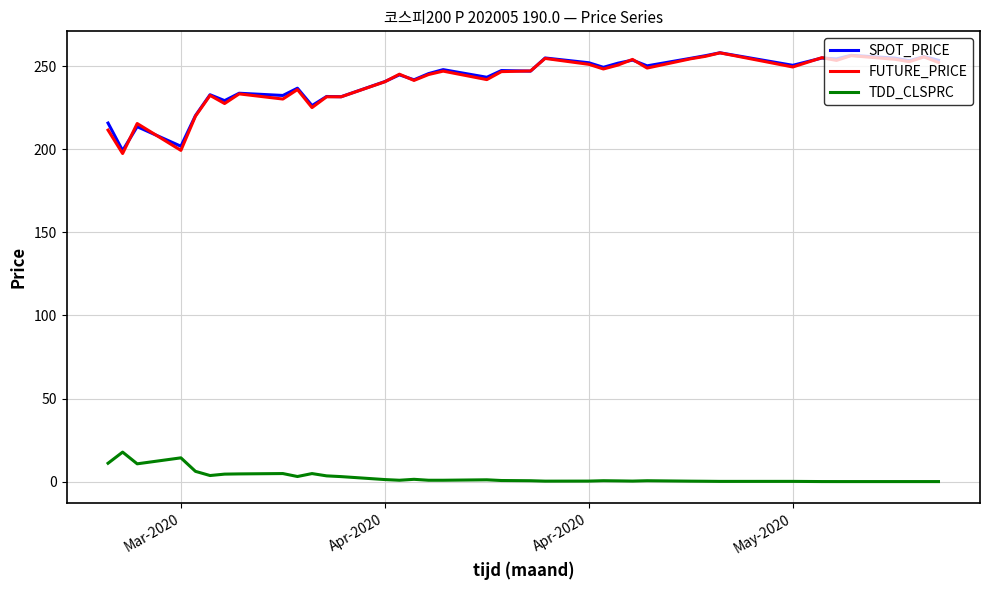

How many lines are shown in the chart?

3